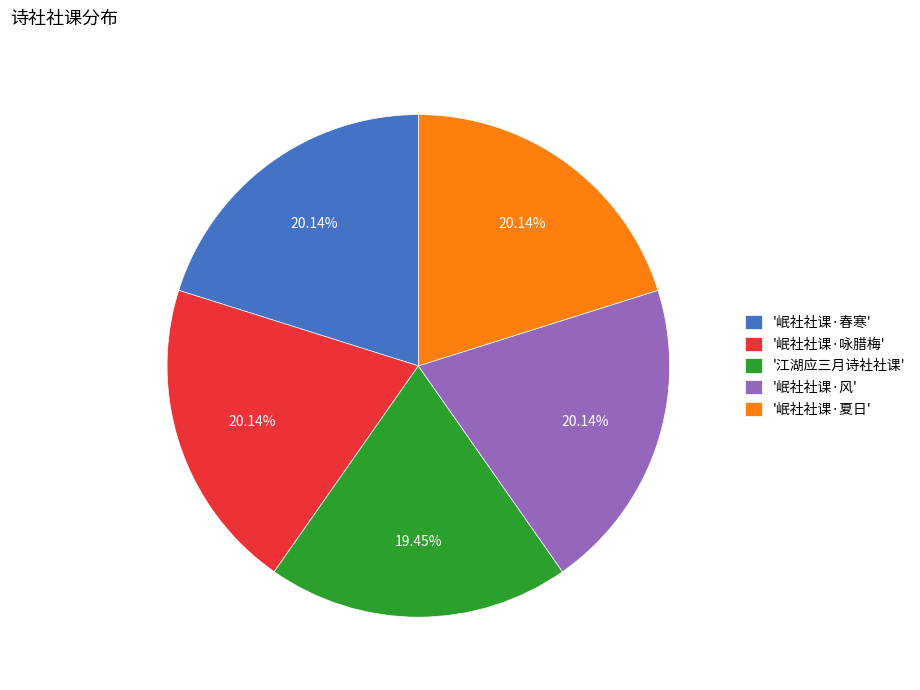

To the nearest percent, what is the average slice percentage?

20%